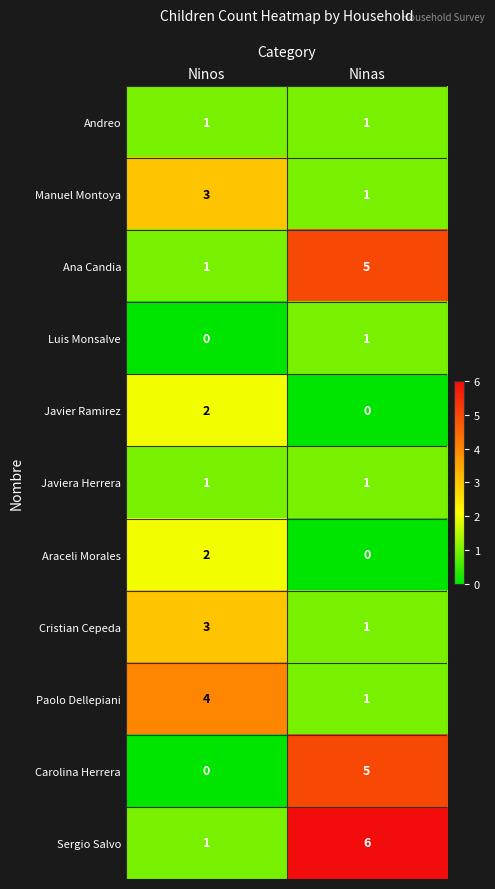

What is the spread (max minus min) of values at Ninos?

4